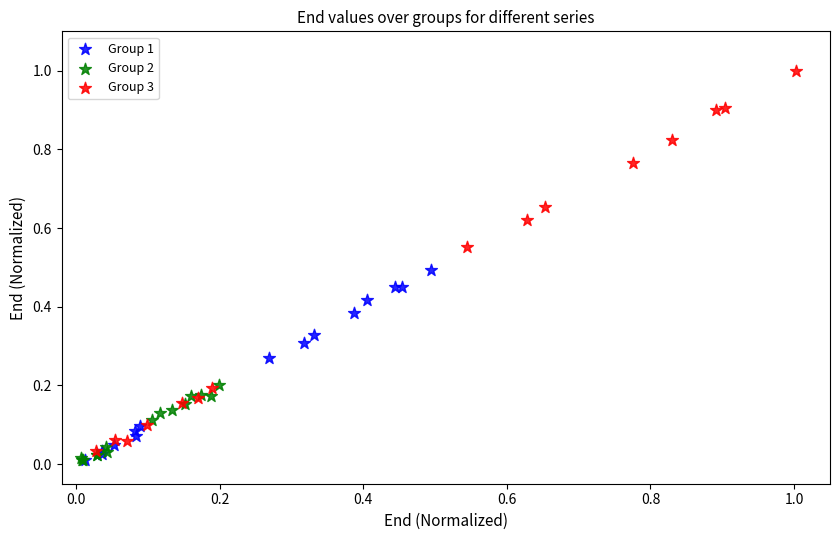

Which series has the largest Y range (max minus min)?

Group 3